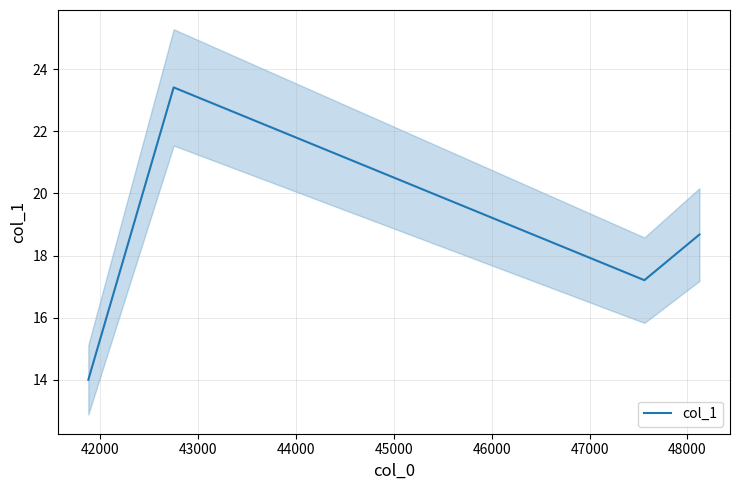

What is the sum of all values?

73.3